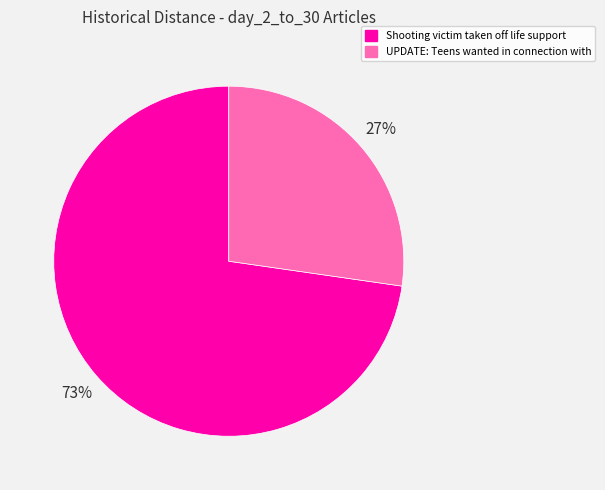

Between Shooting victim taken off life support and UPDATE: Teens wanted in connection with, which is larger?

Shooting victim taken off life support